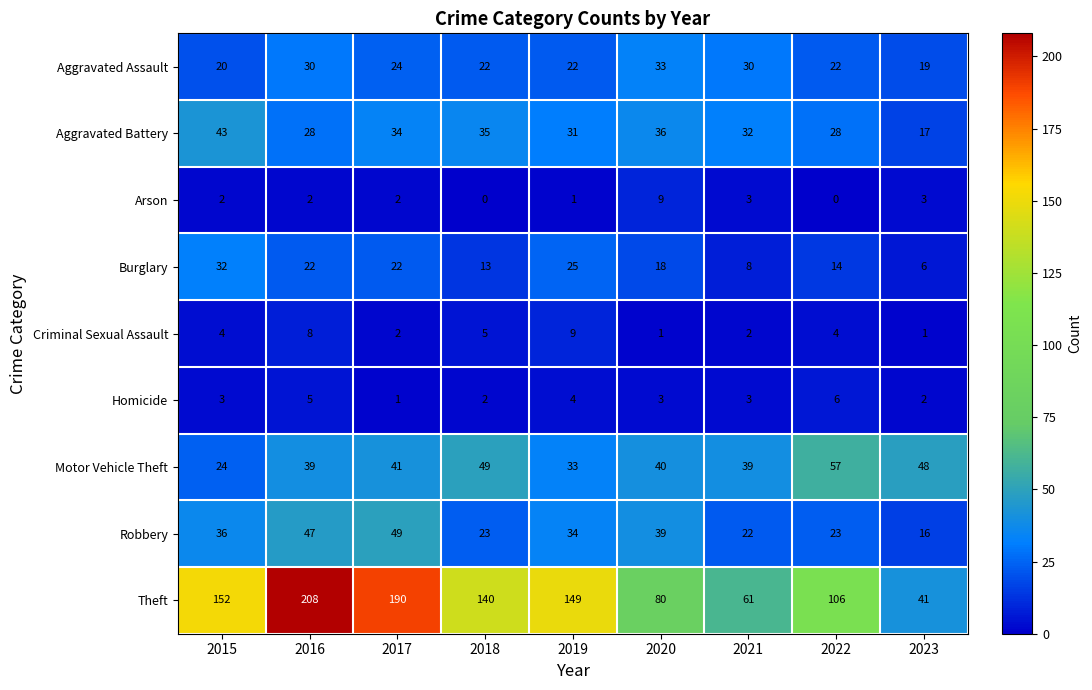

Which series has the largest range (max minus min)?

Theft